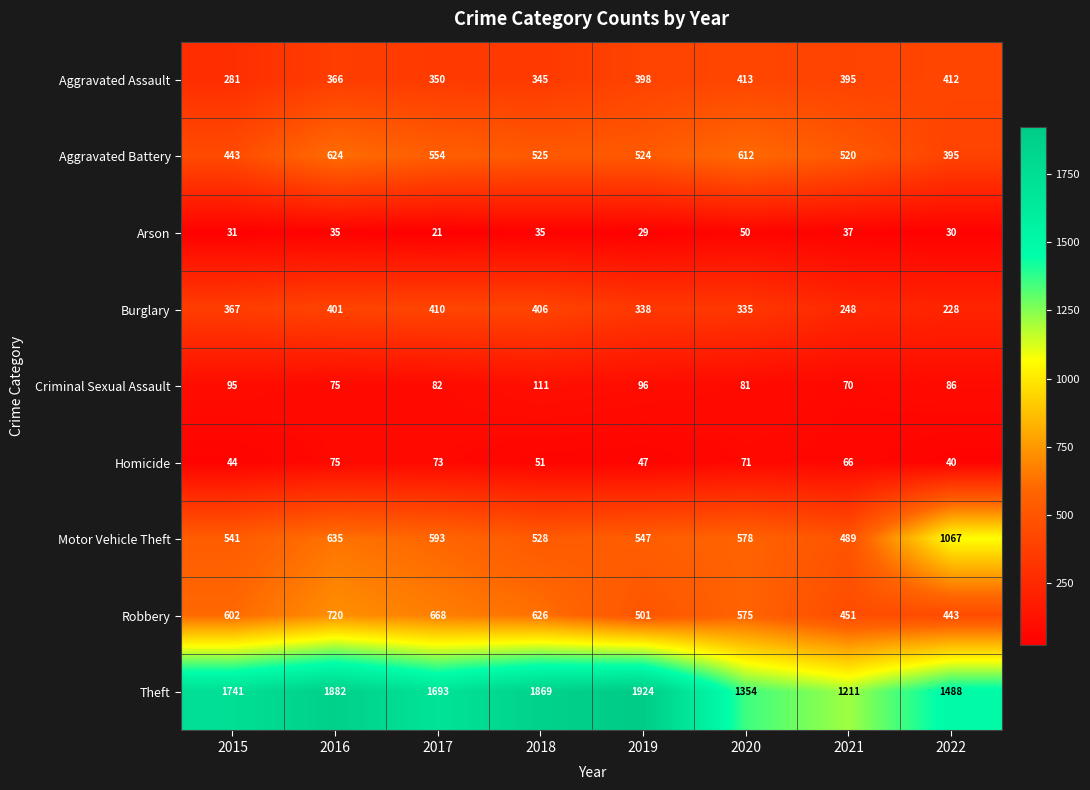

At which label does Homicide reach its minimum?

2022